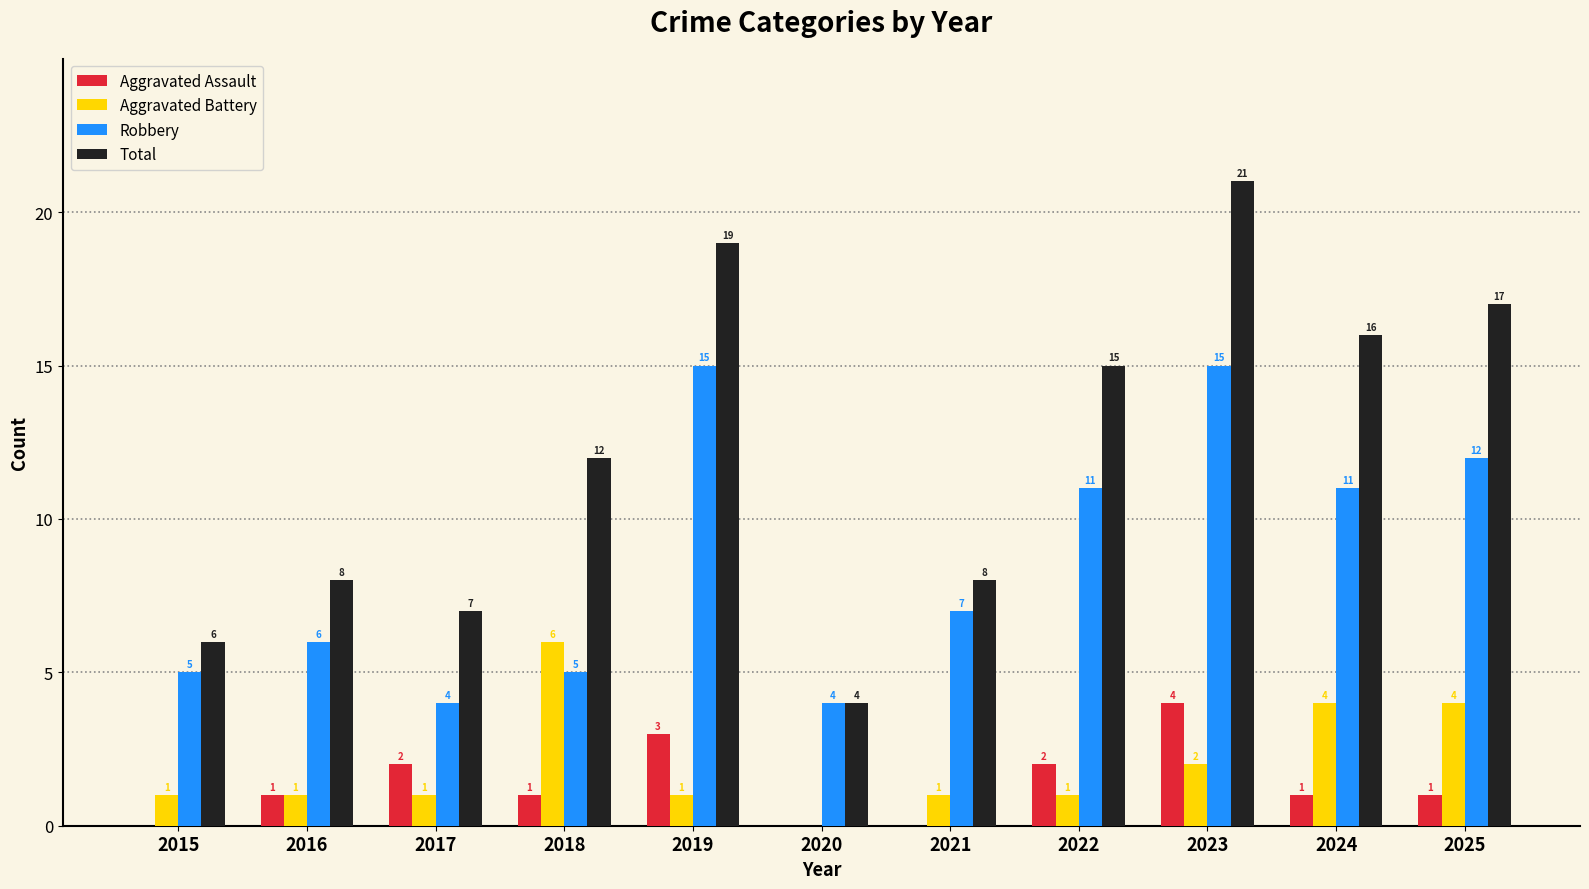

Is it true that Total equals 11 at 2024?

False